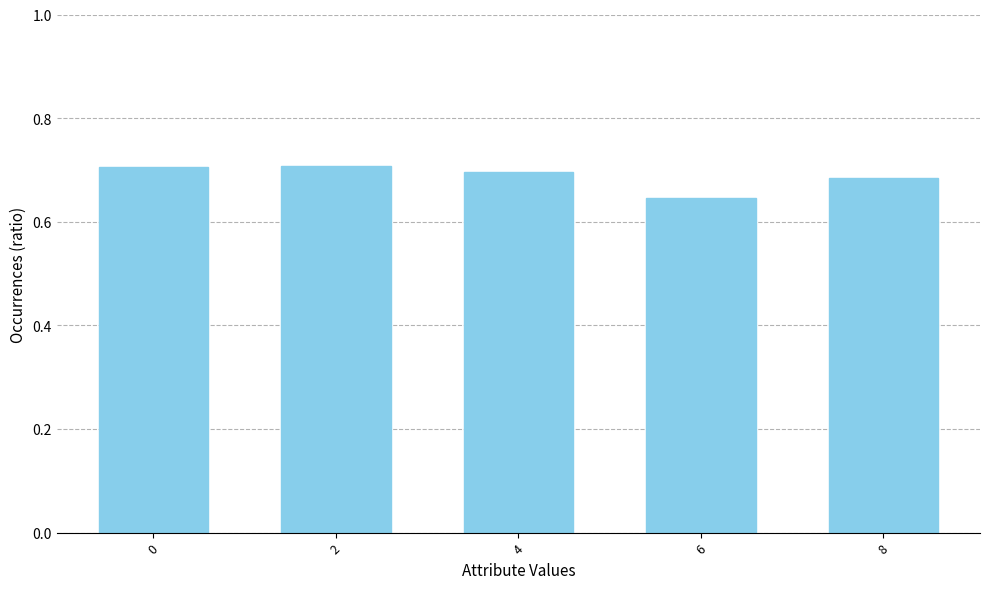

How many series are shown in this chart?

1